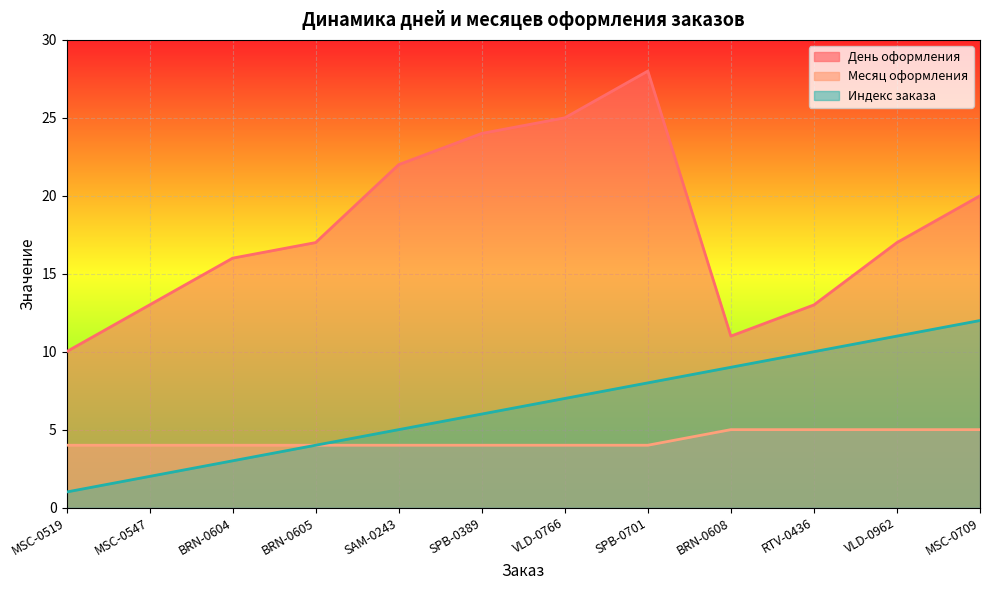

True or false: День оформления has more than 0 points higher than both neighbors.

True